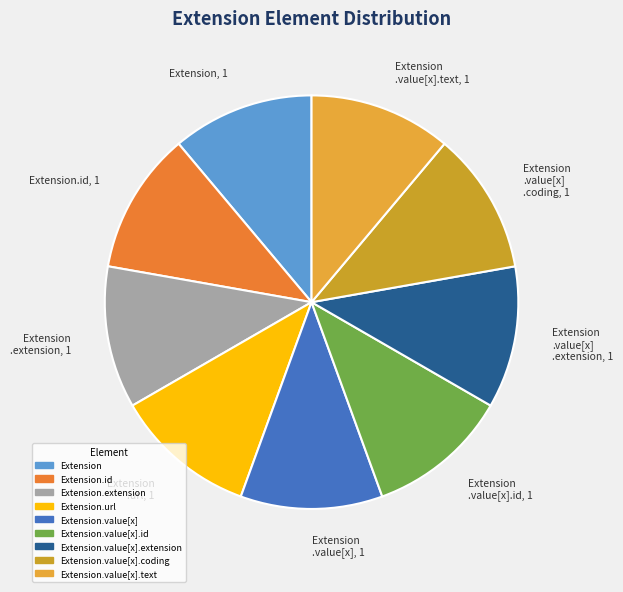

How many segments does this pie chart have?

9